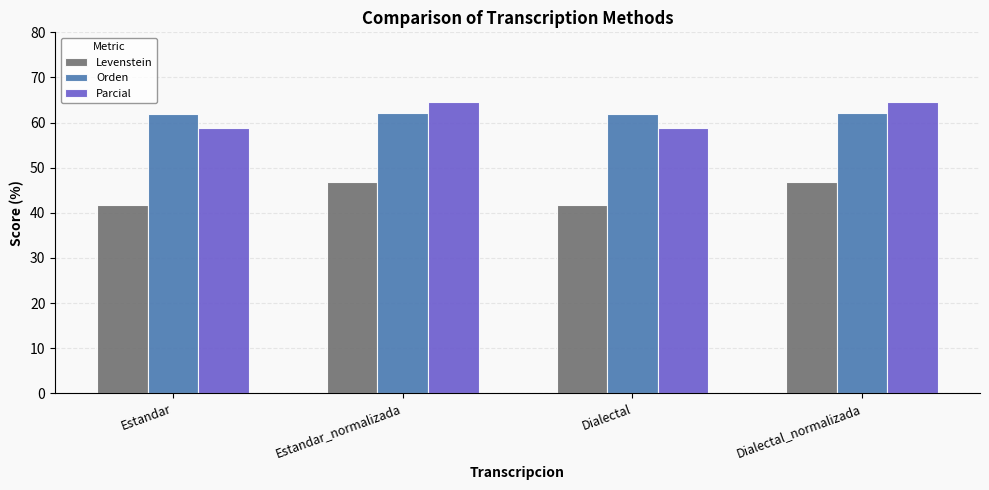

What value does the Levenstein series have at Dialectal?

41.8